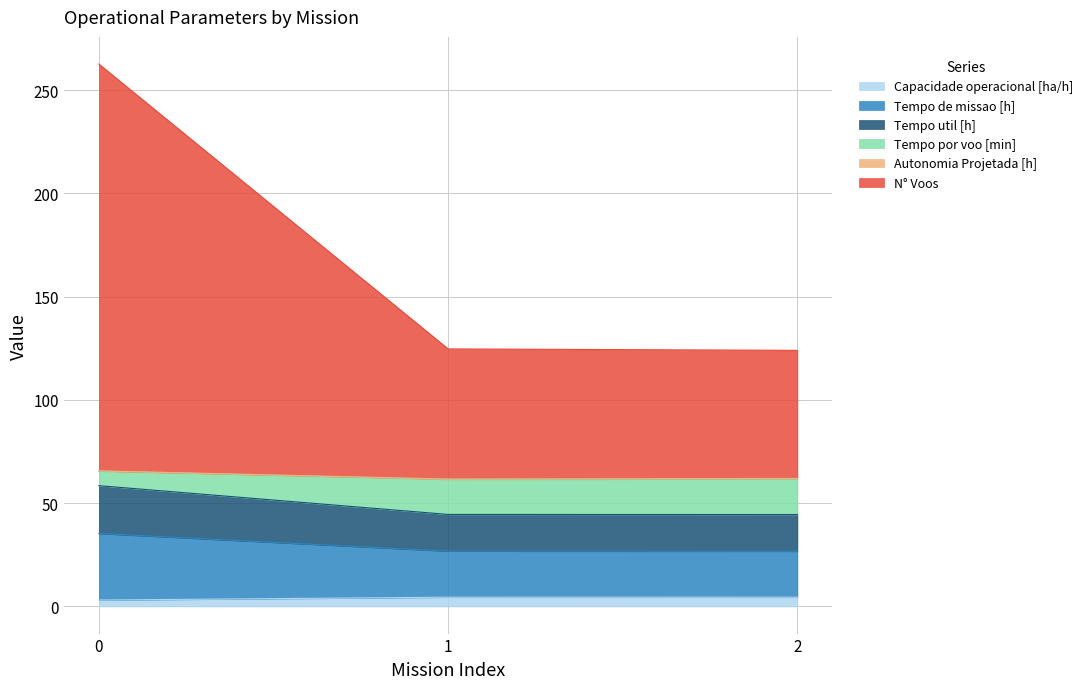

How many values in the Capacidade operacional [ha/h] series are below 4?

1